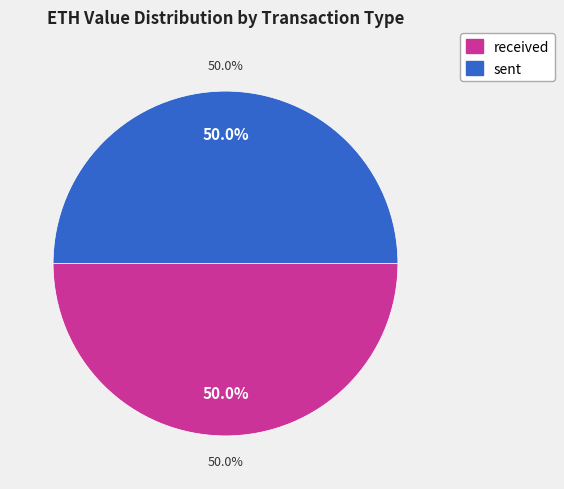

Between sent and received, which is larger?

received